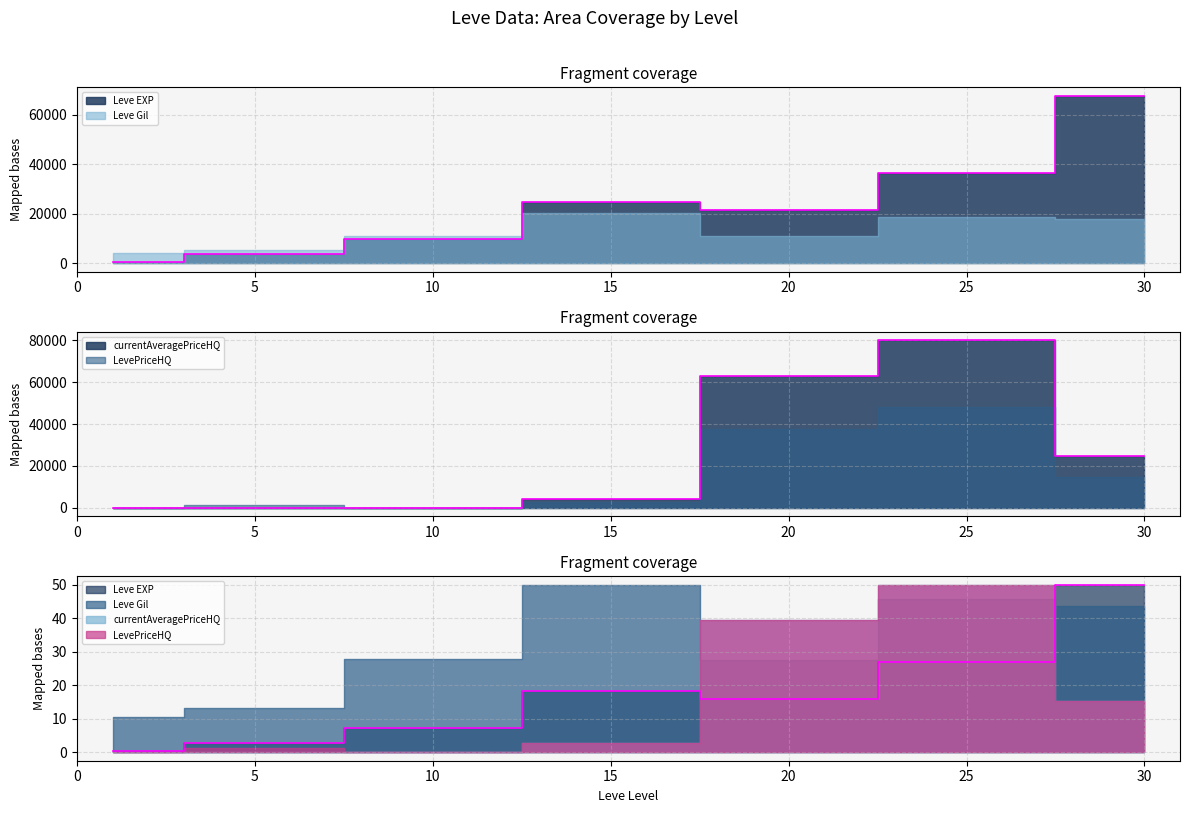

Is it true that currentAveragePriceHQ equals 63005 at 20?

True